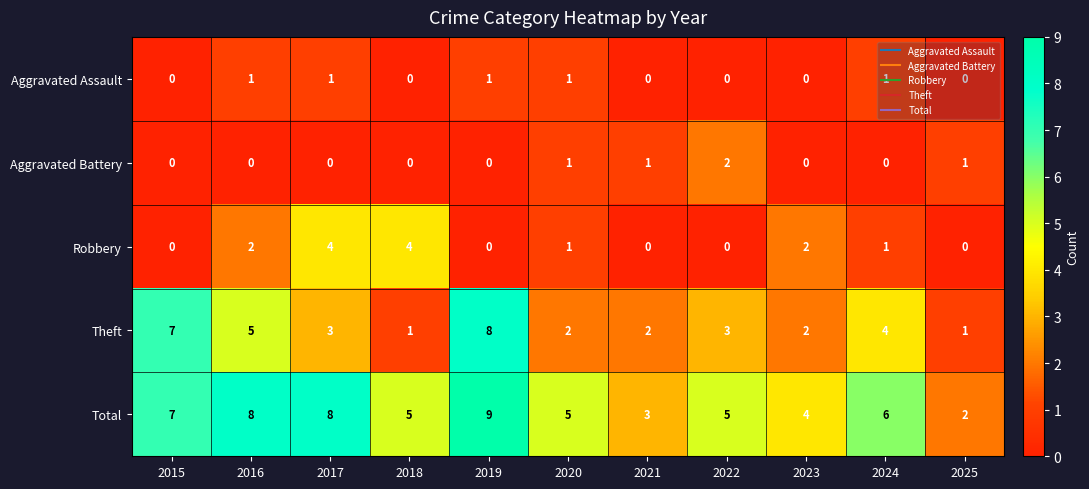

How many categories are shown in the chart?

11